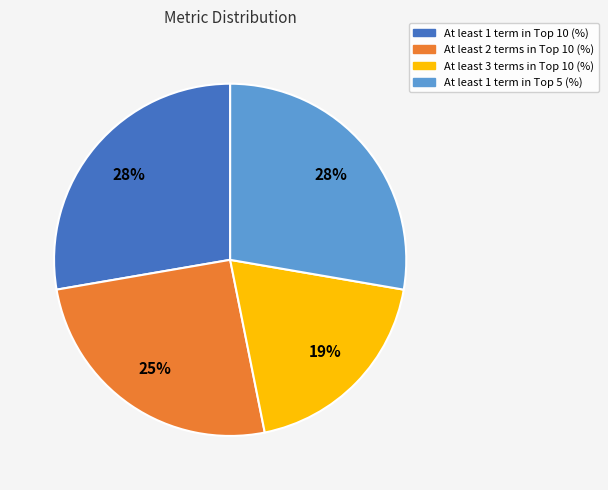

What is the smallest slice in the pie chart?

At least 3 terms in Top 10 (%)